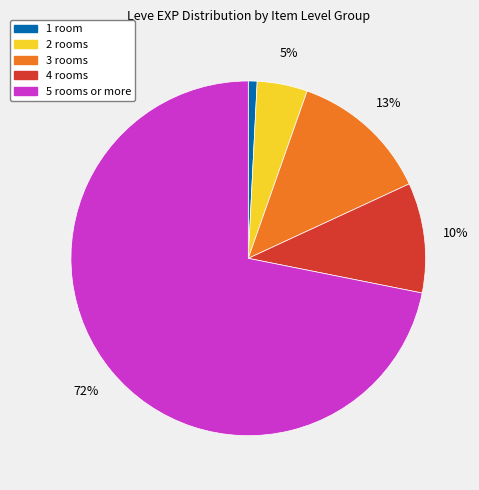

Does any single category account for the majority?

Yes